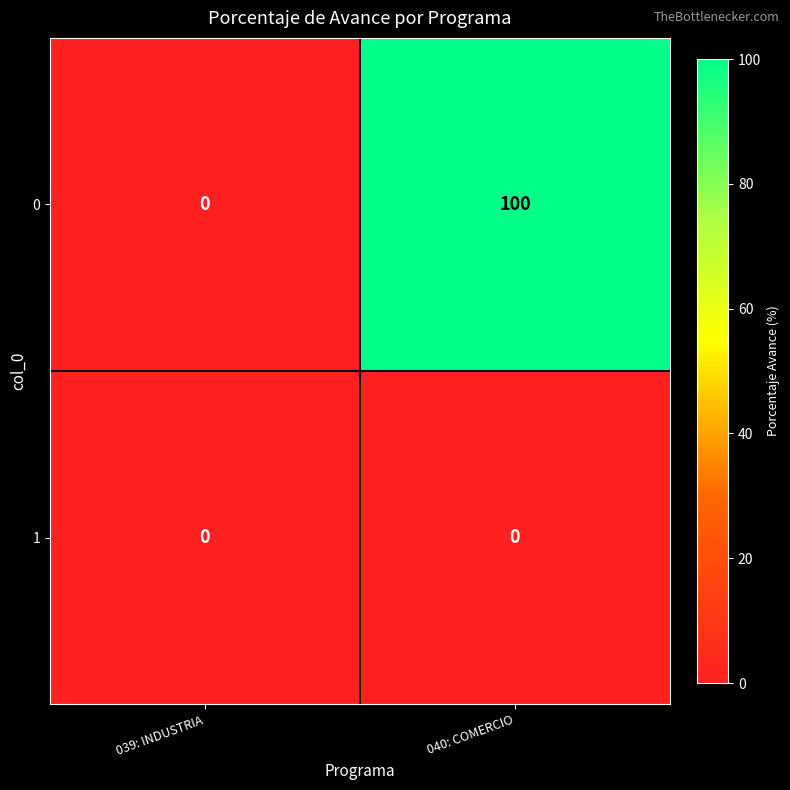

Reading left to right, list all the values displayed in this chart.

0: 039: INDUSTRIA=0	040: COMERCIO=100
1: 039: INDUSTRIA=0	040: COMERCIO=0